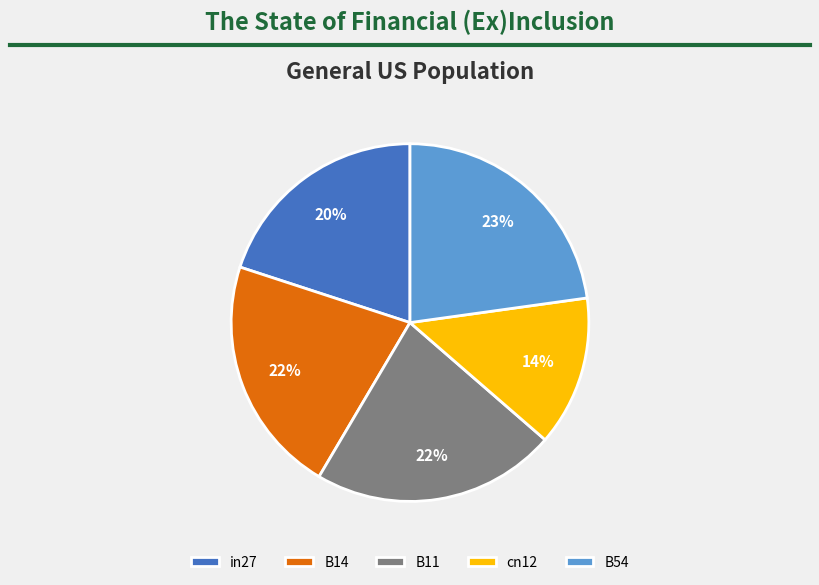

Does any single category account for the majority?

No